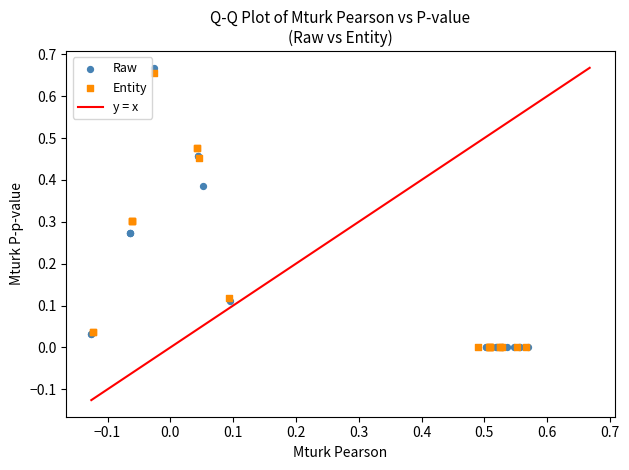

Which series has the widest spread of Y values?

Raw